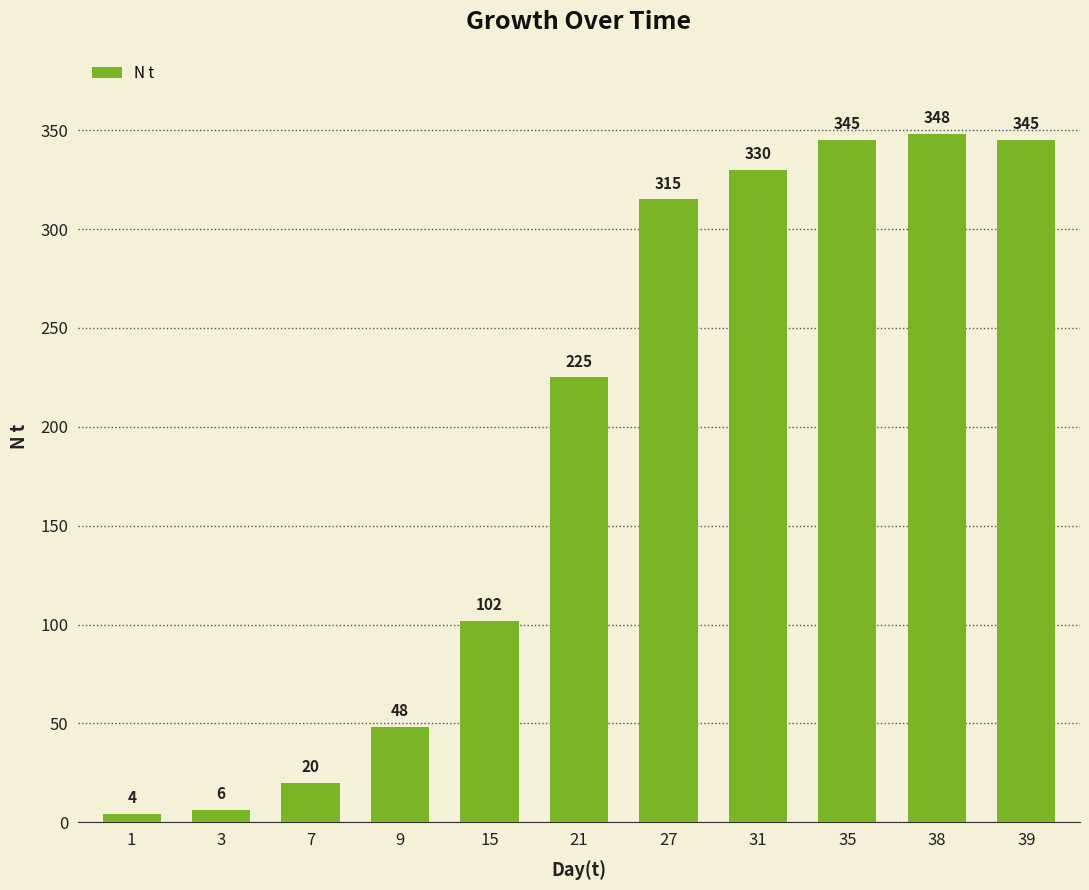

What is the difference between the maximum and minimum values?

344